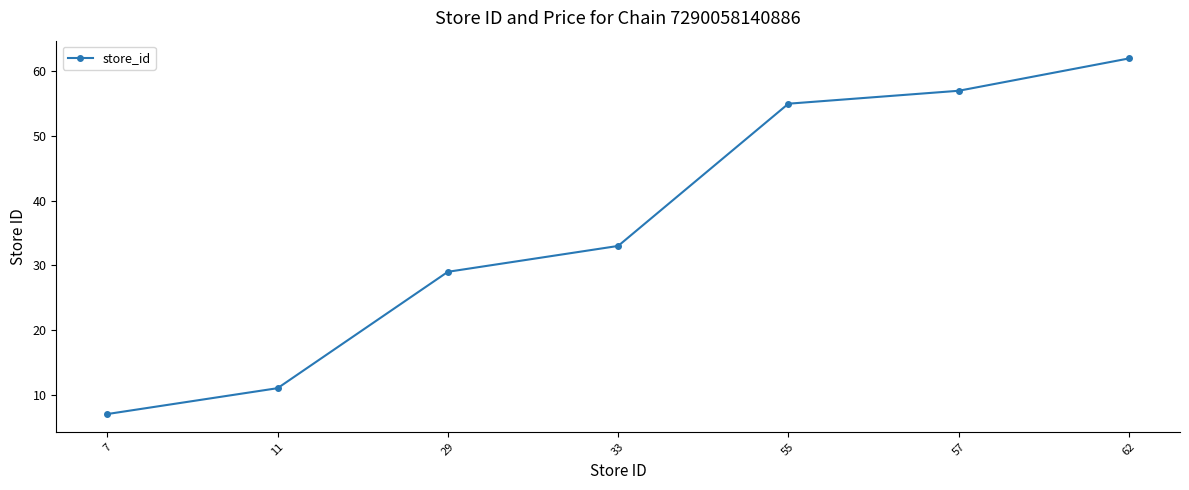

Does the chart have visible grid lines?

No